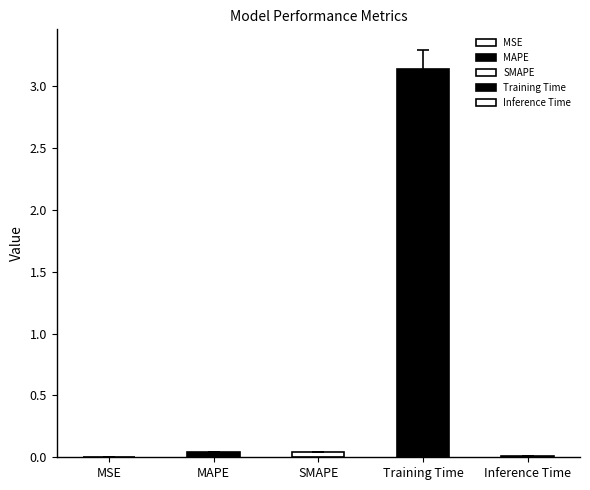

The chart shows a value of 0.0 at SMAPE. True or false?

True